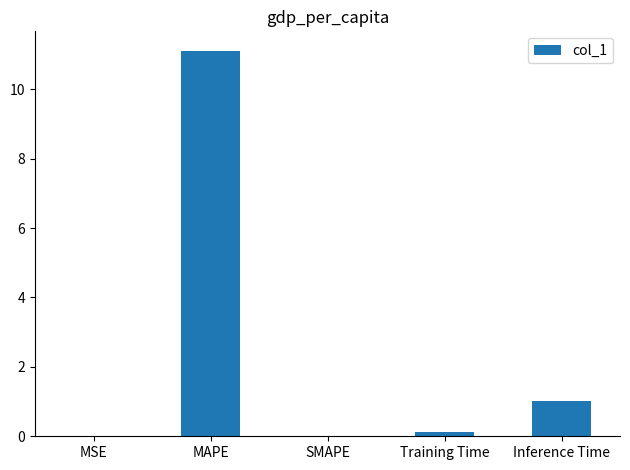

True or false: the data shows 0.0 at MSE.

True